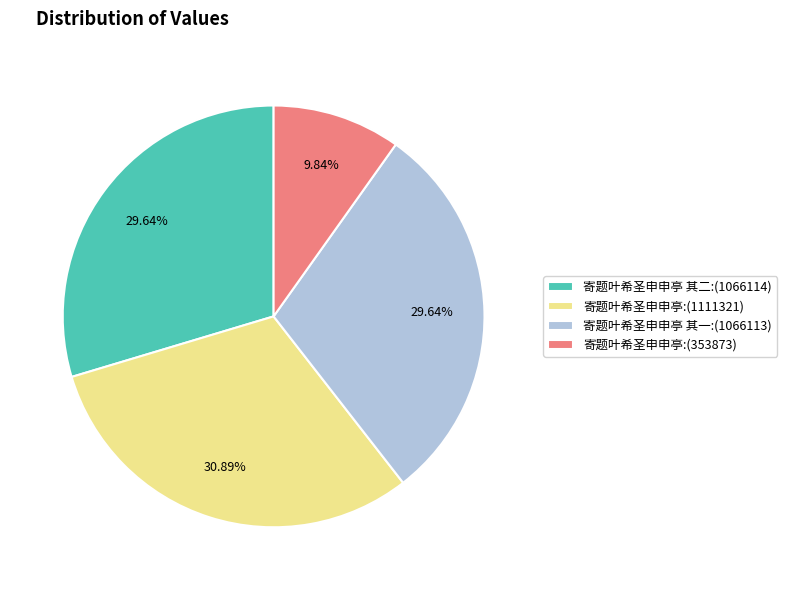

How many segments does this pie chart have?

4